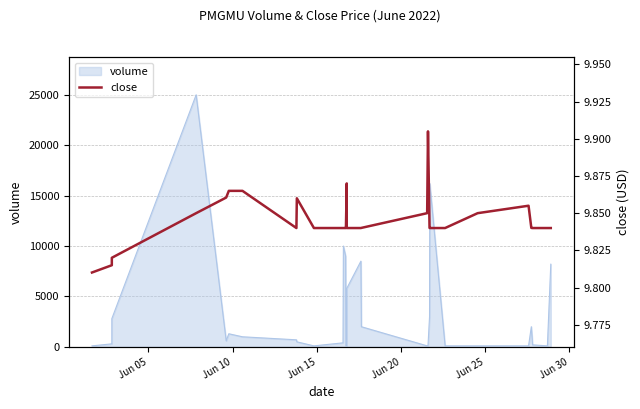

Reading left to right, what are all the values shown in this chart?

9.8	9.8	9.8	9.8	9.9	9.9	9.9	9.8	9.9	9.8	9.8	9.8	9.8	9.8	9.9	9.8	9.8	9.8	9.8	9.9	9.8	9.8	9.8	9.8	9.9	9.8	9.8	9.8	9.8